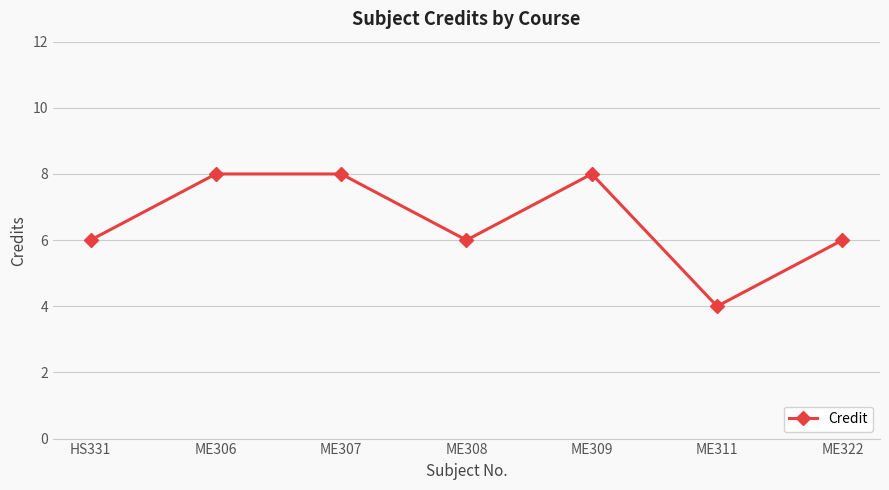

At which category does the data reach its first local valley?

ME308